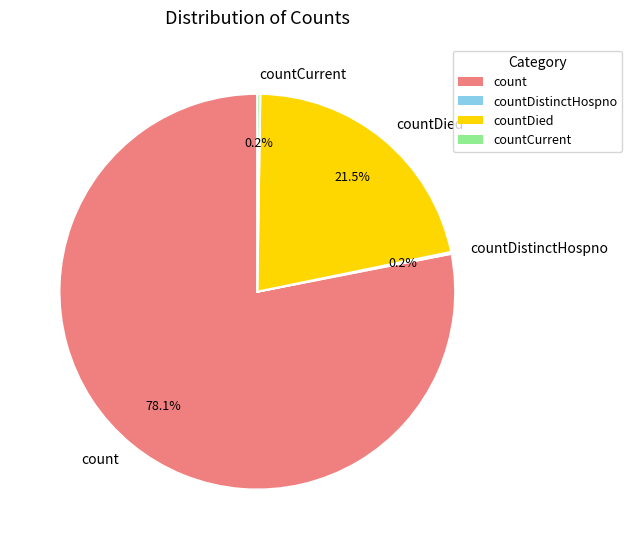

What is the majority slice?

count